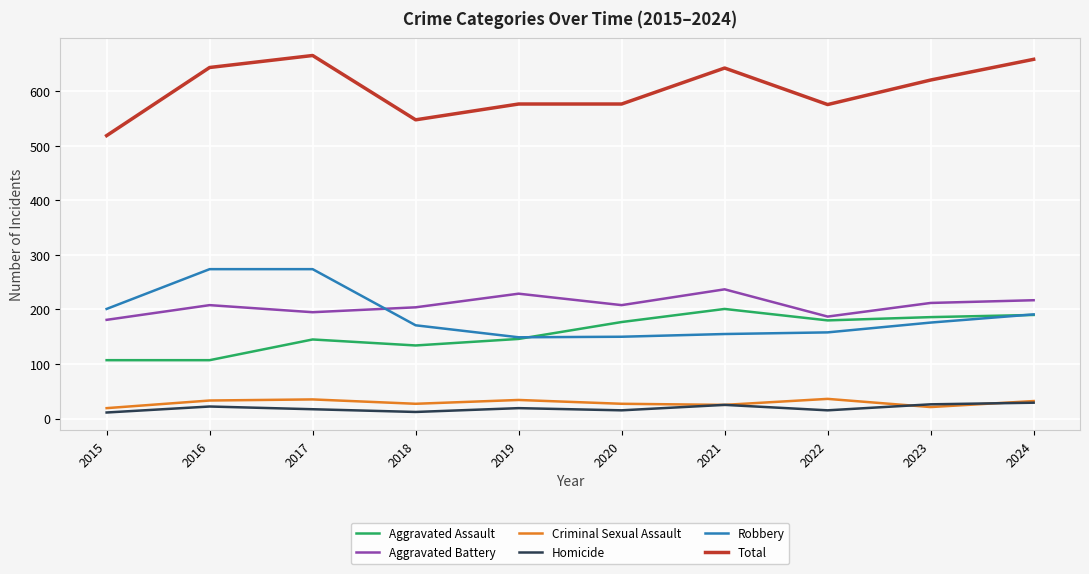

True or false: Total and Aggravated Assault cross at least once.

False